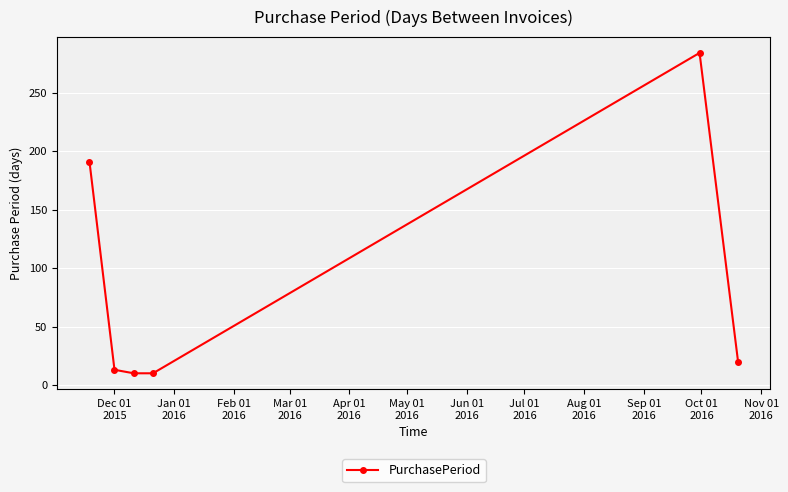

How many interior local peaks (higher than both neighbors) does the data have?

1